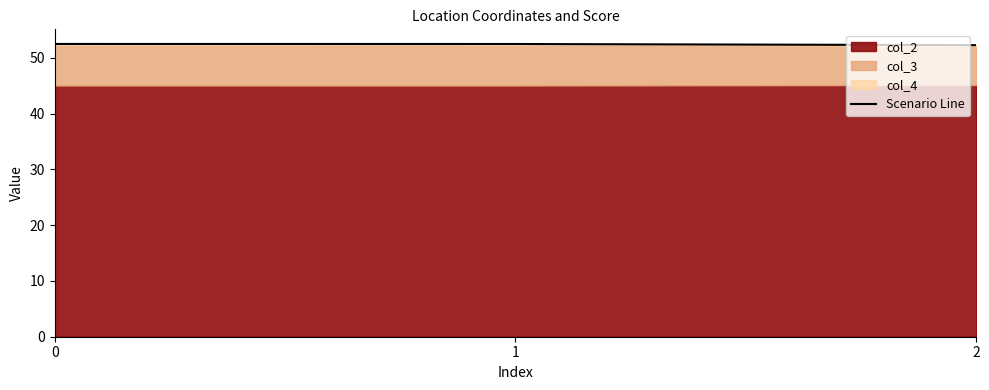

List the labels in order of value, smallest first.

2, 1, 0